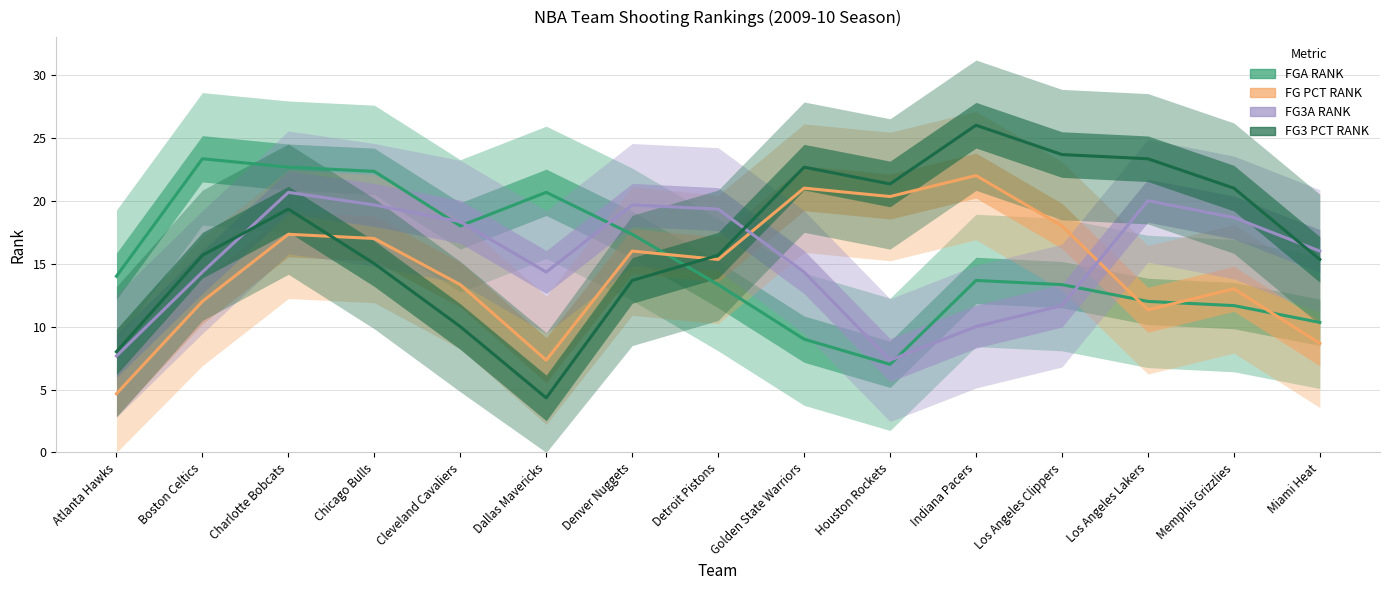

Rank the series at Boston Celtics from lowest to highest value.

FG PCT RANK, FG3A RANK, FG3 PCT RANK, FGA RANK